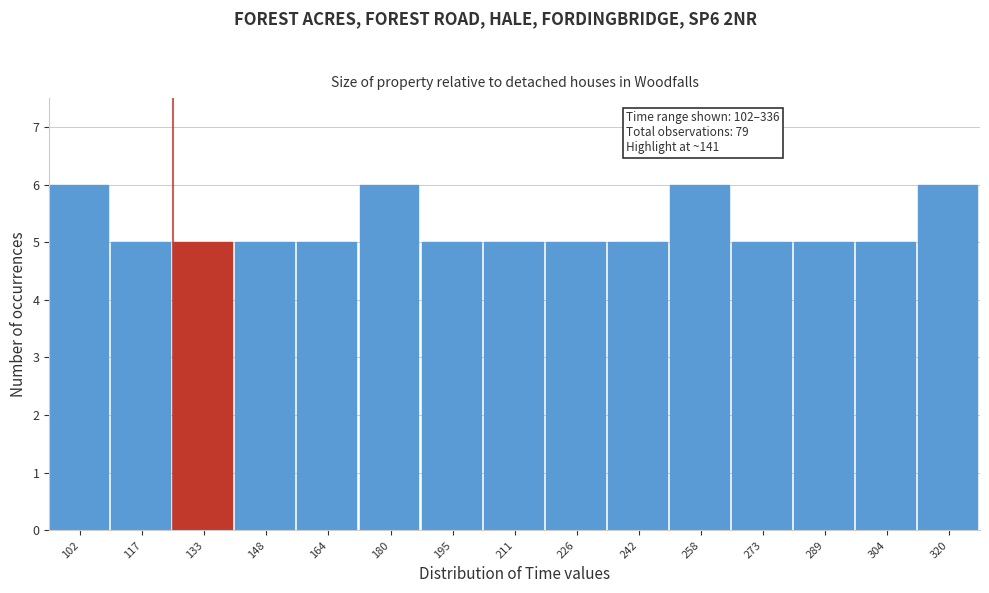

Reading left to right, list all the values displayed in this chart.

6	5	5	5	5	6	5	5	5	5	6	5	5	5	6